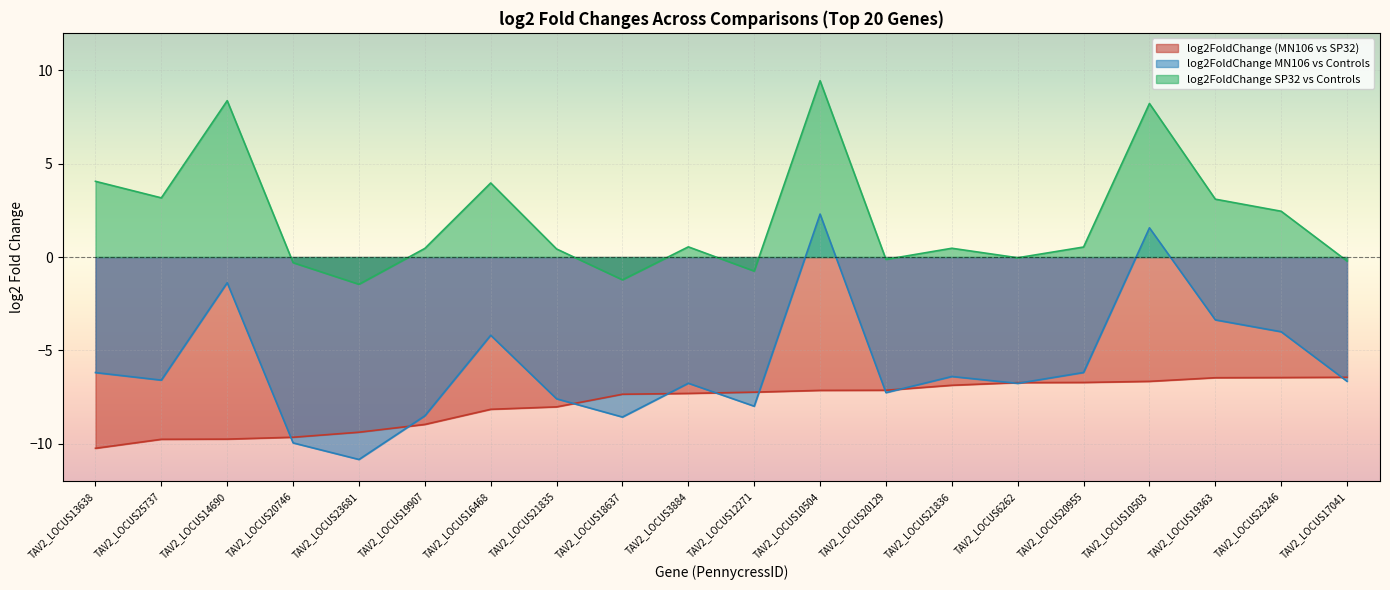

Which category has the highest value in the log2FoldChange MN106 vs Controls series?

TAV2_LOCUS10504